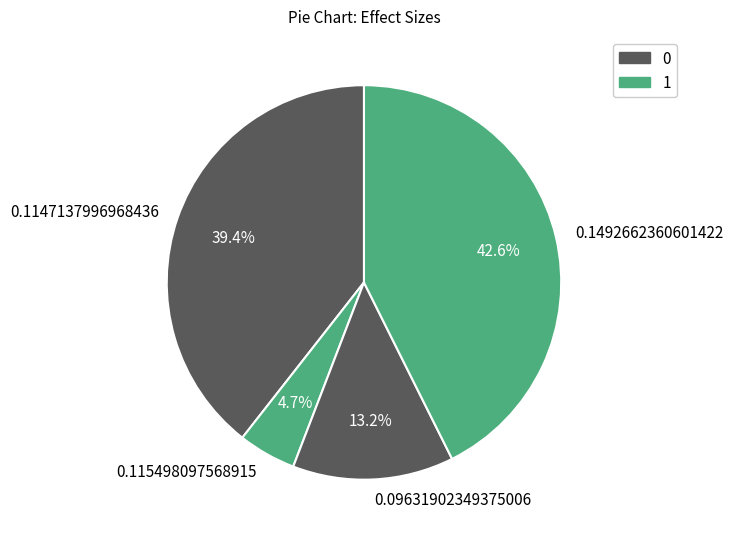

Is the sum of 0.09631902349375006 and 0.1492662360601422 greater than half?

Yes